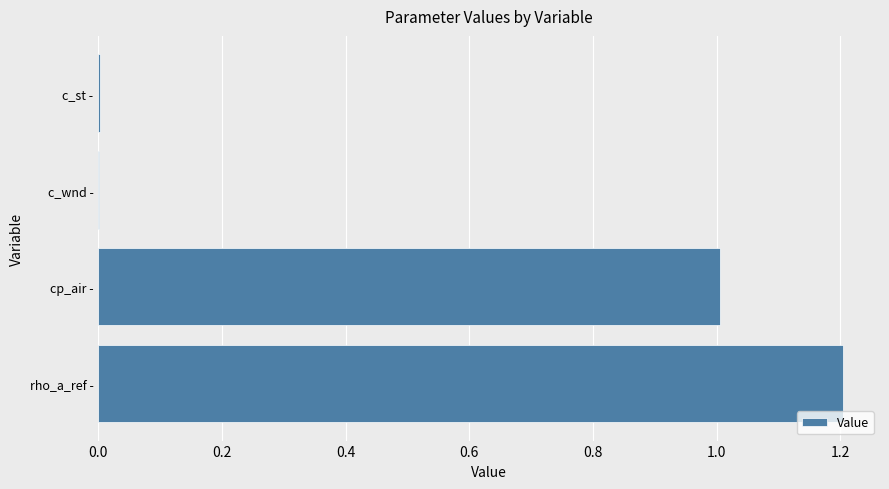

Which label corresponds to the largest value in the chart?

rho_a_ref -